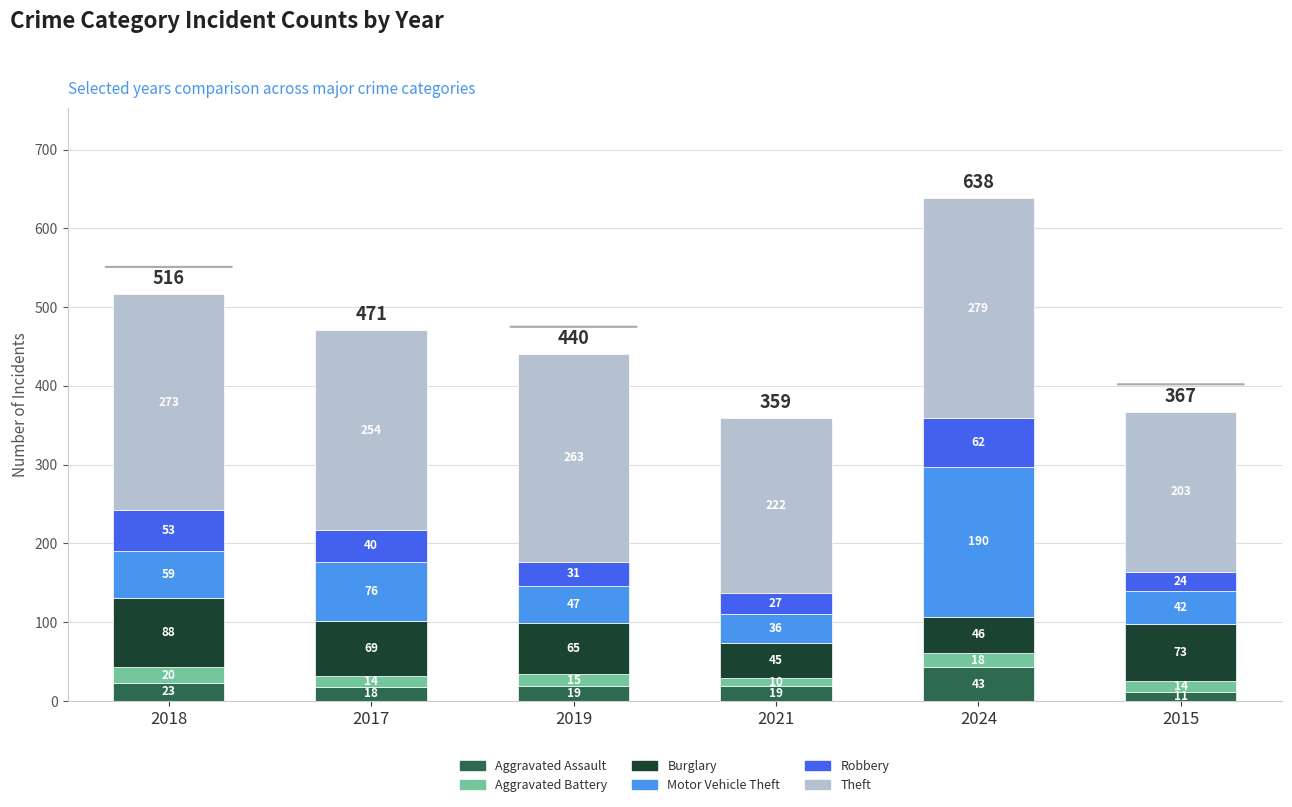

What is the difference between the Aggravated Assault values at 2017 and 2018?

5